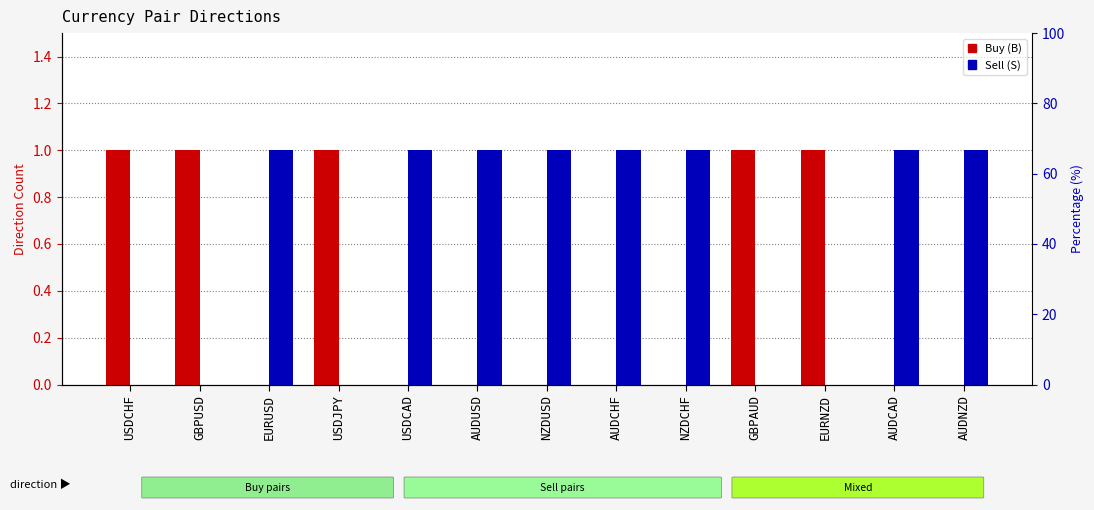

Rank the categories by Sell (S) value from lowest to highest.

USDCHF, GBPUSD, USDJPY, GBPAUD, EURNZD, EURUSD, USDCAD, AUDUSD, NZDUSD, AUDCHF, NZDCHF, AUDCAD, AUDNZD